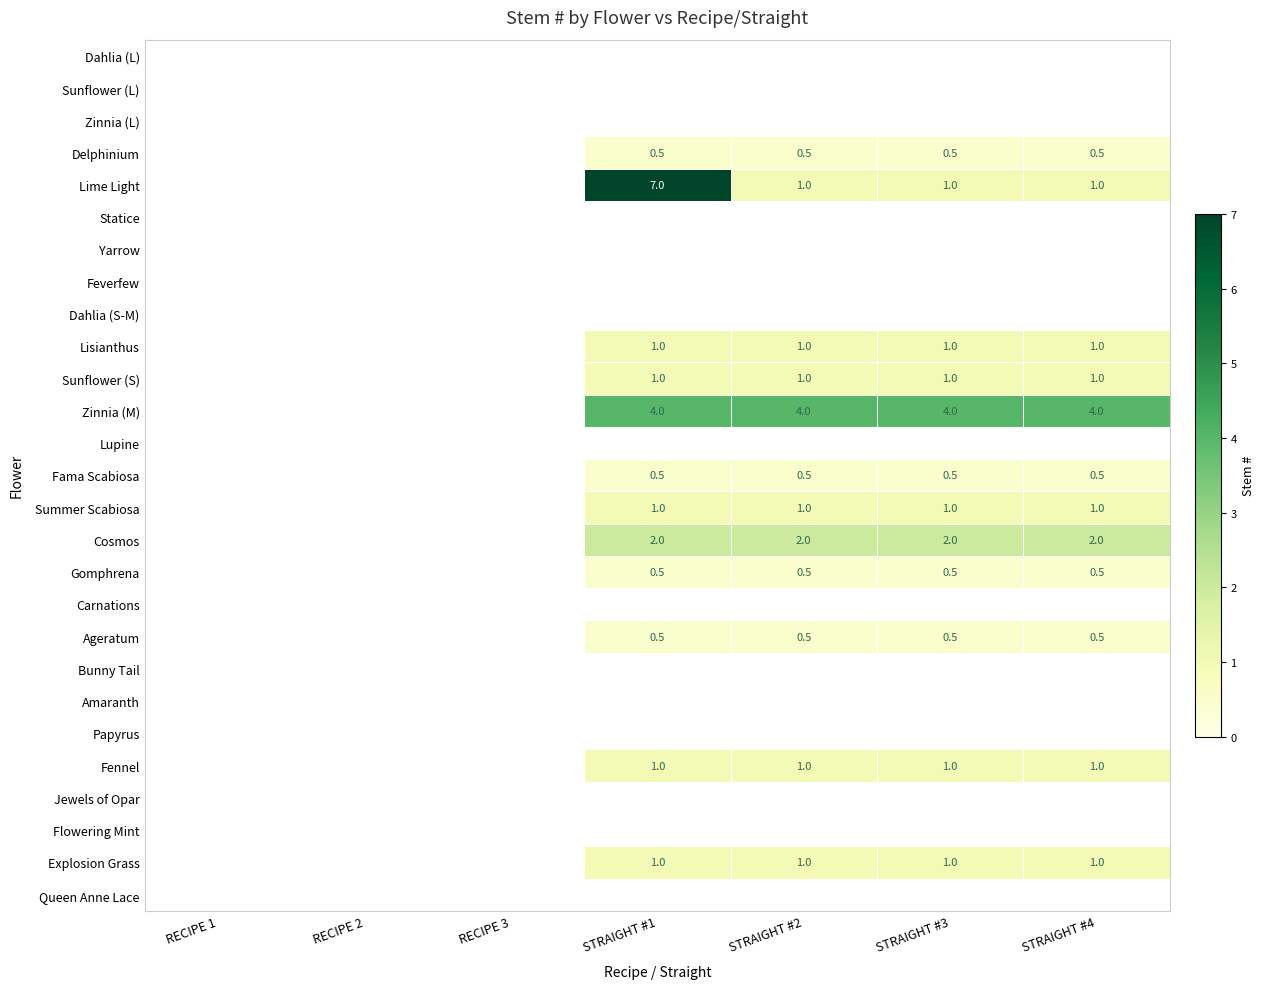

What is the spread (max minus min) of values at STRAIGHT #3?

4.0